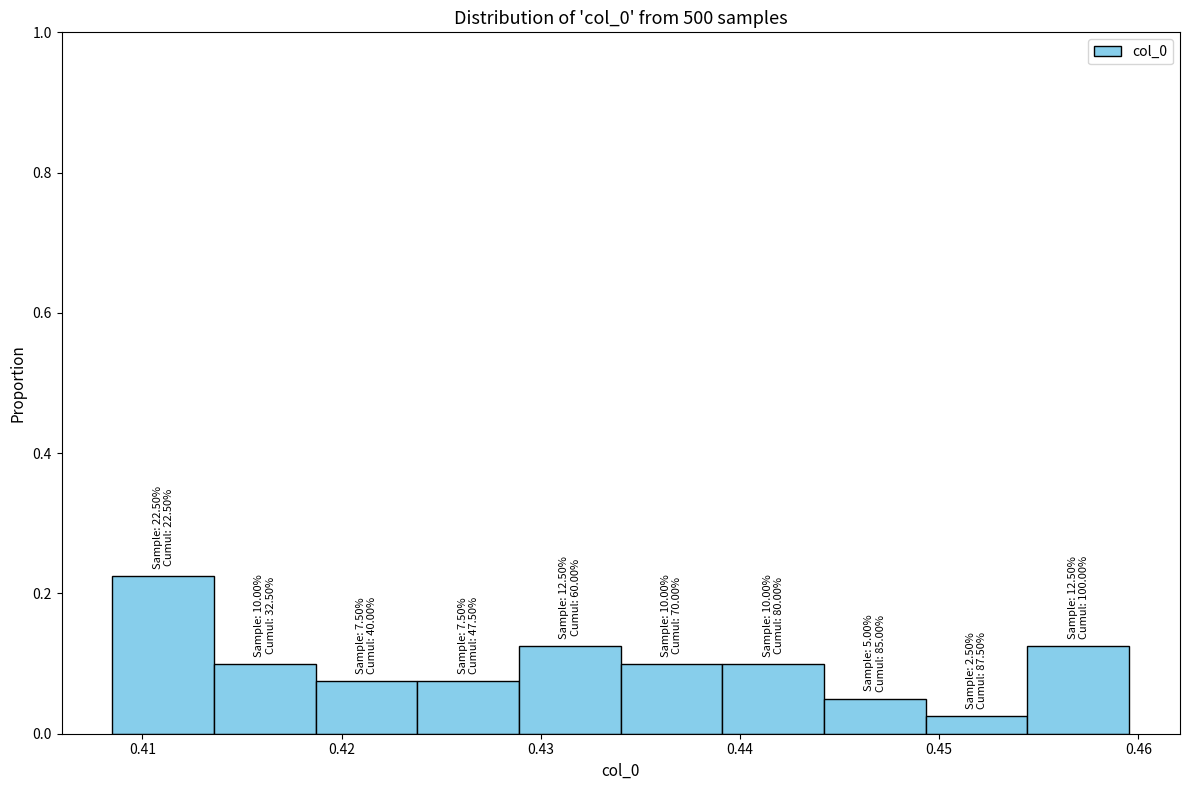

Over which range of the x-axis is the bar tallest?

0.408 to 0.414